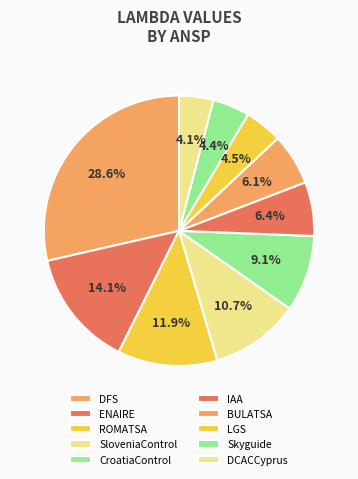

Which slice is the largest?

DFS